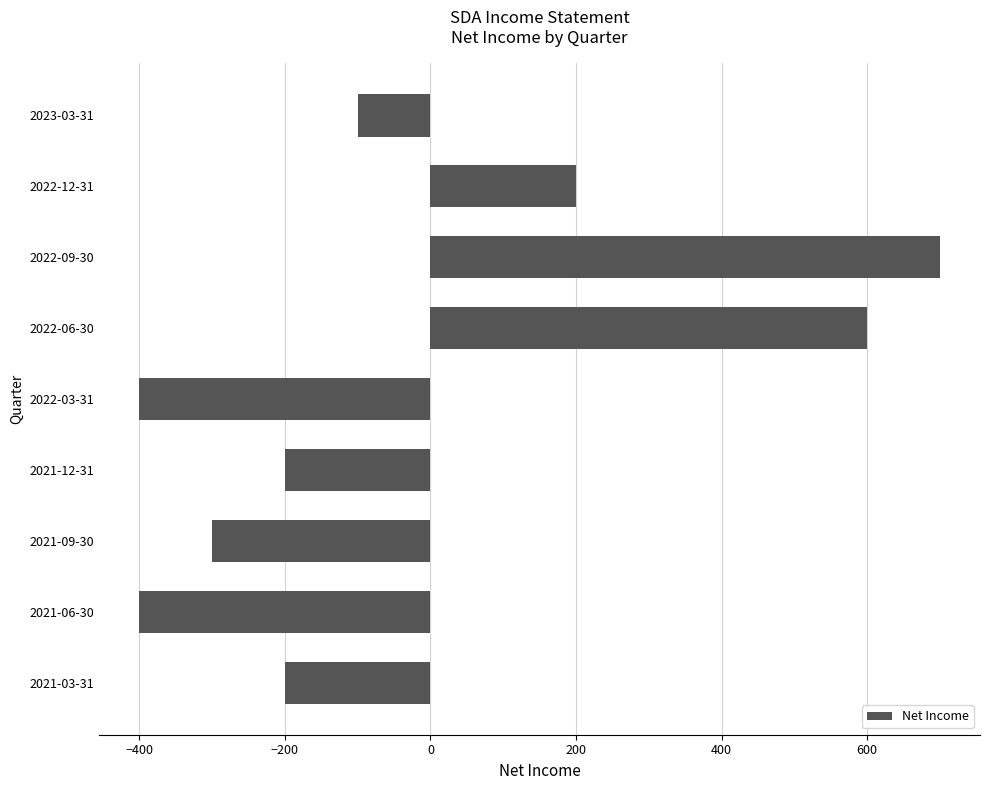

At which label is the value closest to 150?

2022-12-31